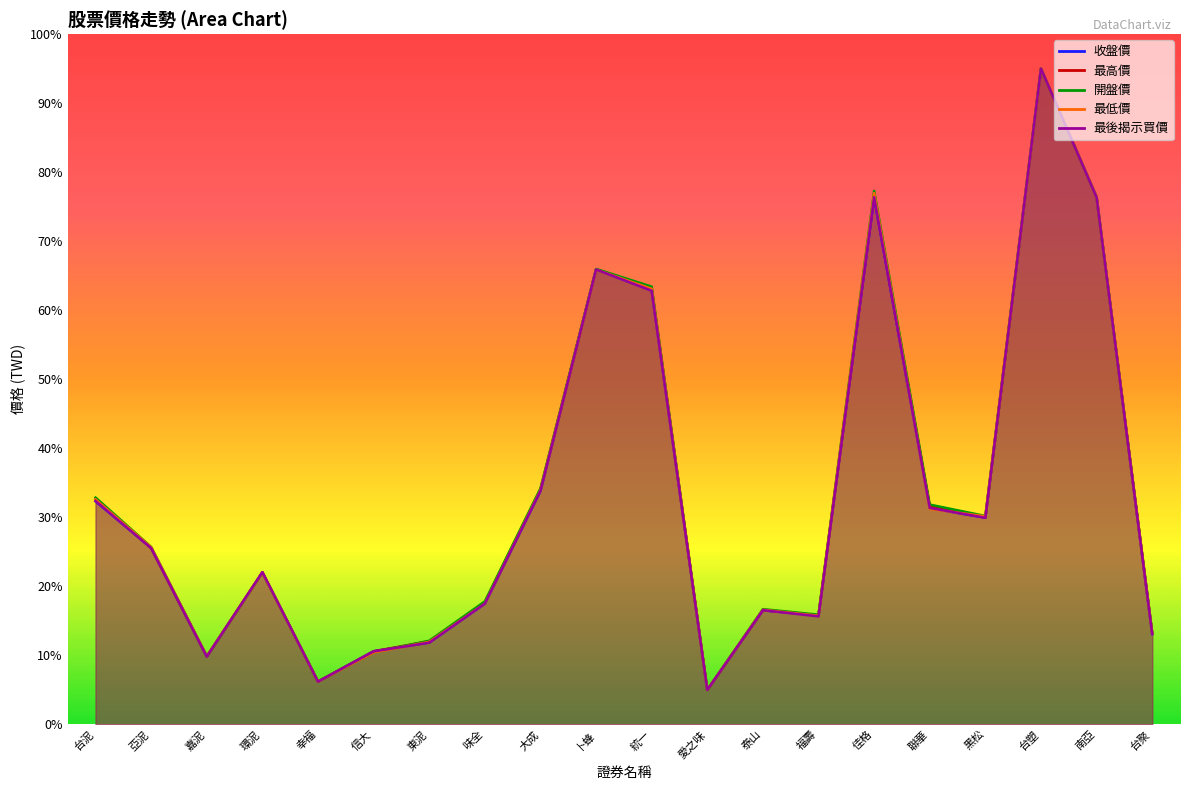

At which label does 收盤價 first exceed 25?

台泥